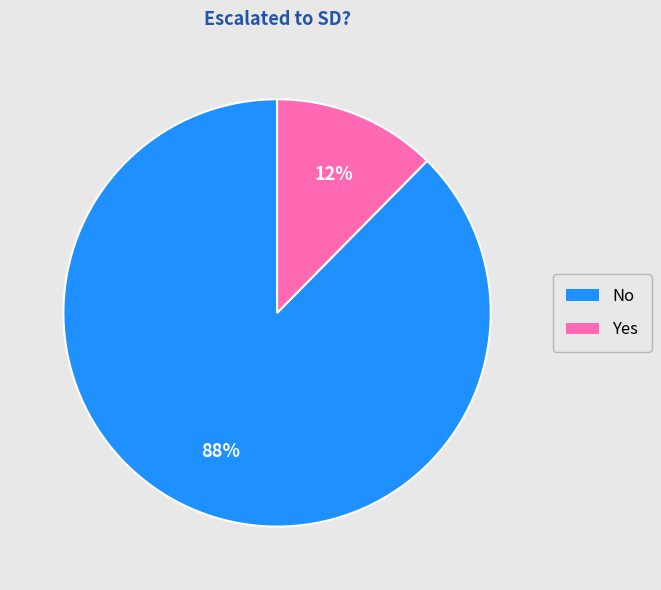

To the nearest percent, what portion does No represent?

88%